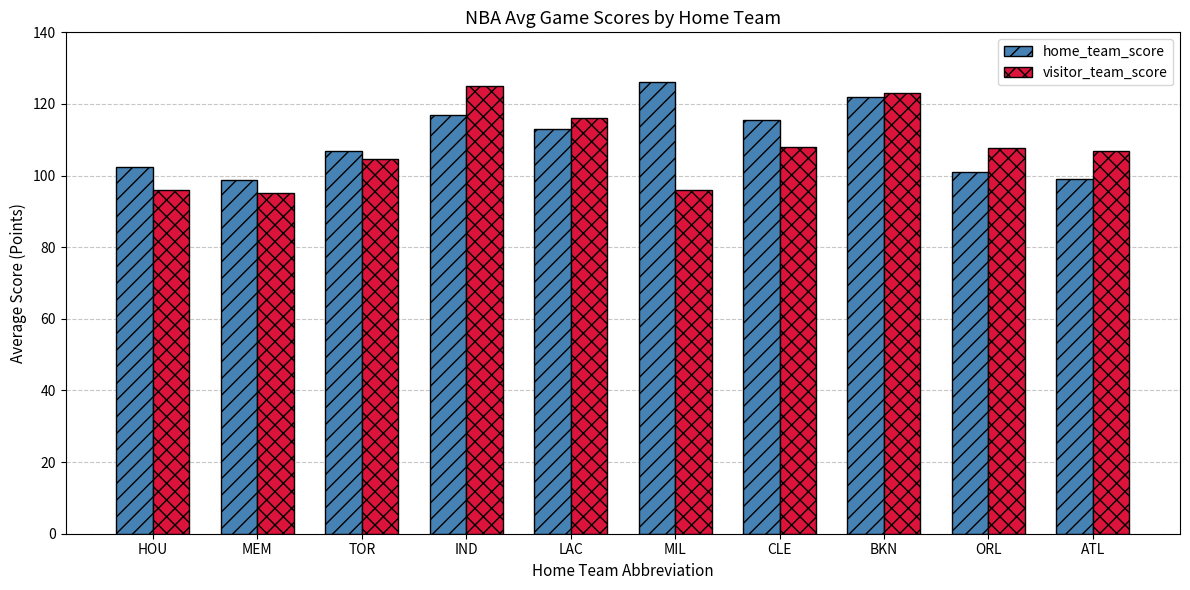

Between CLE and ATL, which series saw the biggest shift?

home_team_score